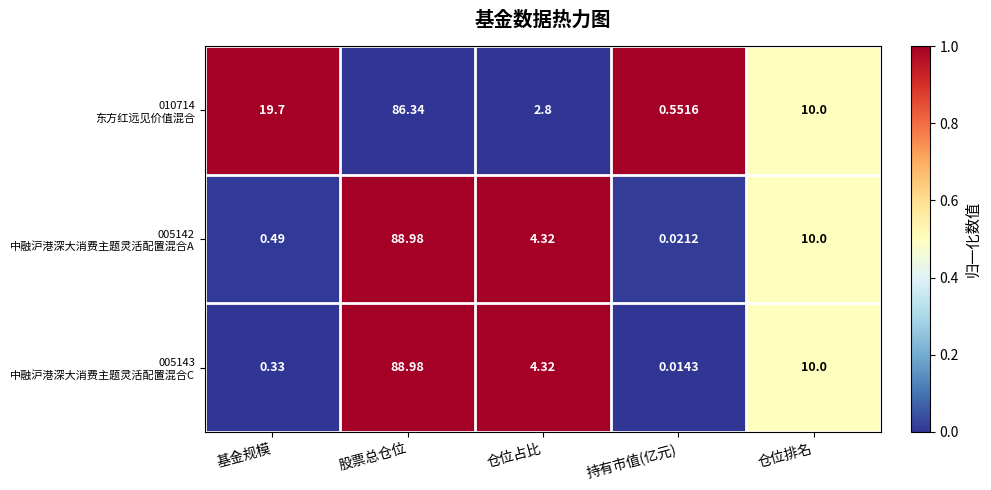

What is the total value across all series at 仓位占比?

11.4